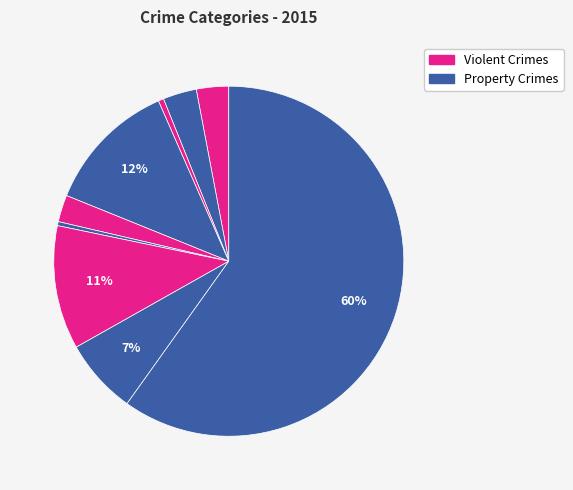

How many slices are in this pie chart?

9